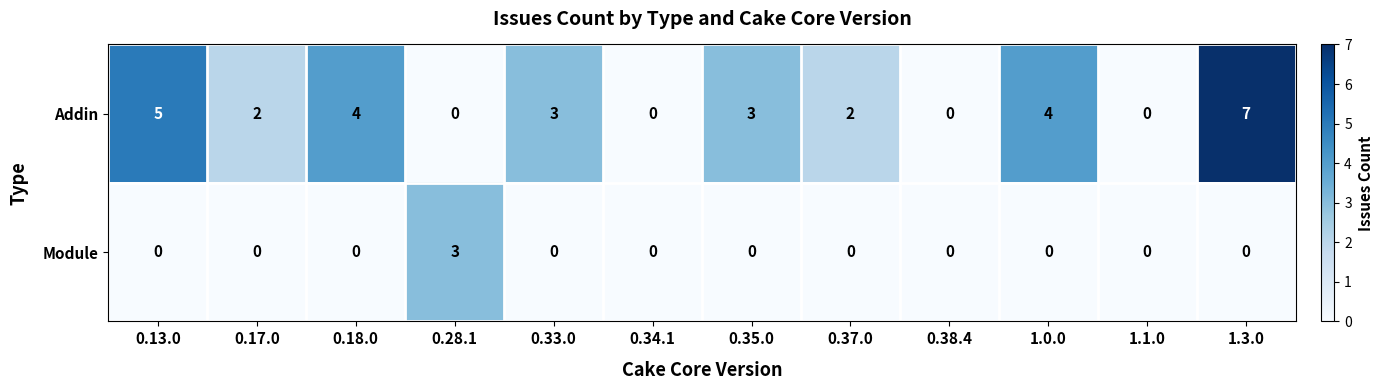

Reading left to right, extract all data points from this chart.

Addin: 5	2	4	0	3	0	3	2	0	4	0	7
Module: 0	0	0	3	0	0	0	0	0	0	0	0